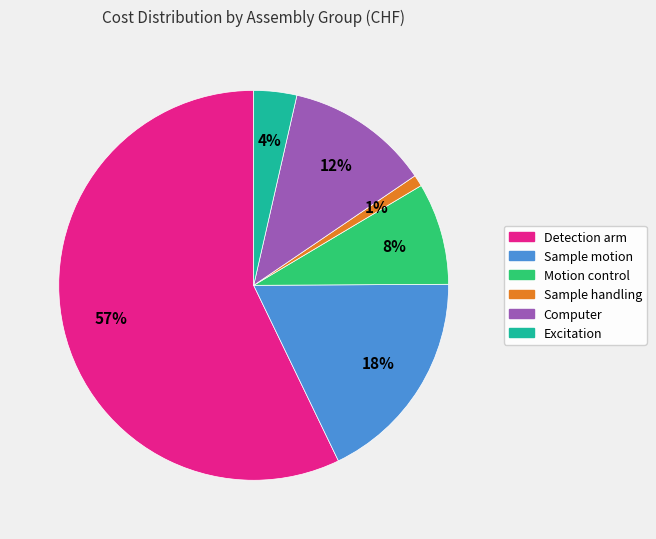

Does any single category account for the majority?

Yes